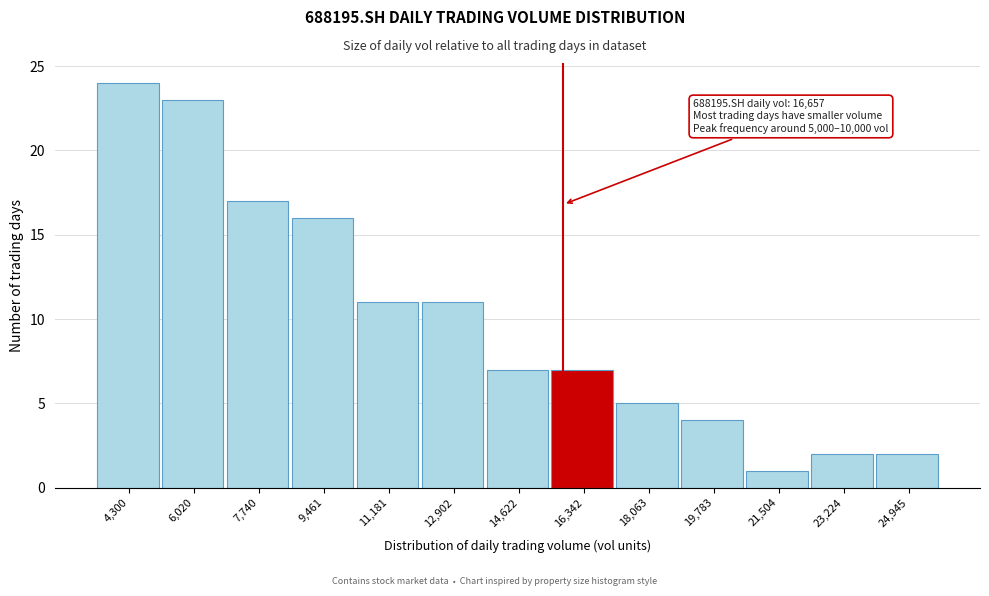

Reading left to right, transcribe all the data shown in this chart.

4,300=24	6,020=23	7,740=17	9,461=16	11,181=11	12,902=11	14,622=7	16,342=7	18,063=5	19,783=4	21,504=1	23,224=2	24,945=2